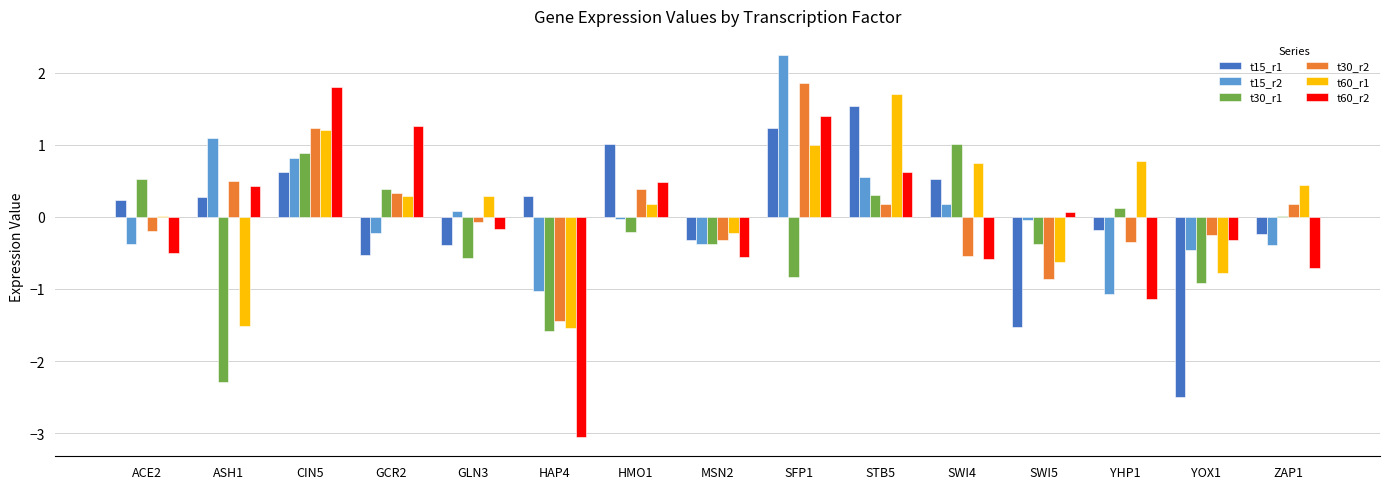

Between CIN5 and YHP1, which series saw the biggest shift?

t60_r2